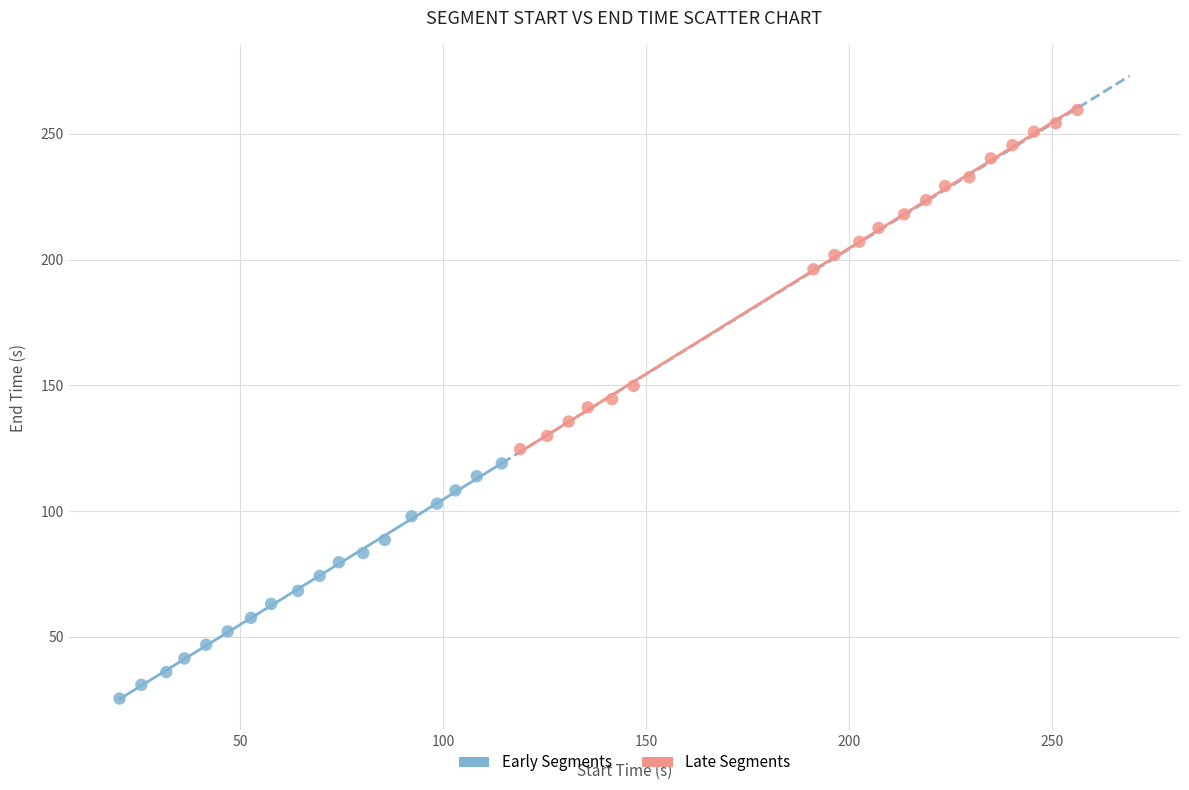

What are all the series names shown in the legend?

Early Segments, Late Segments